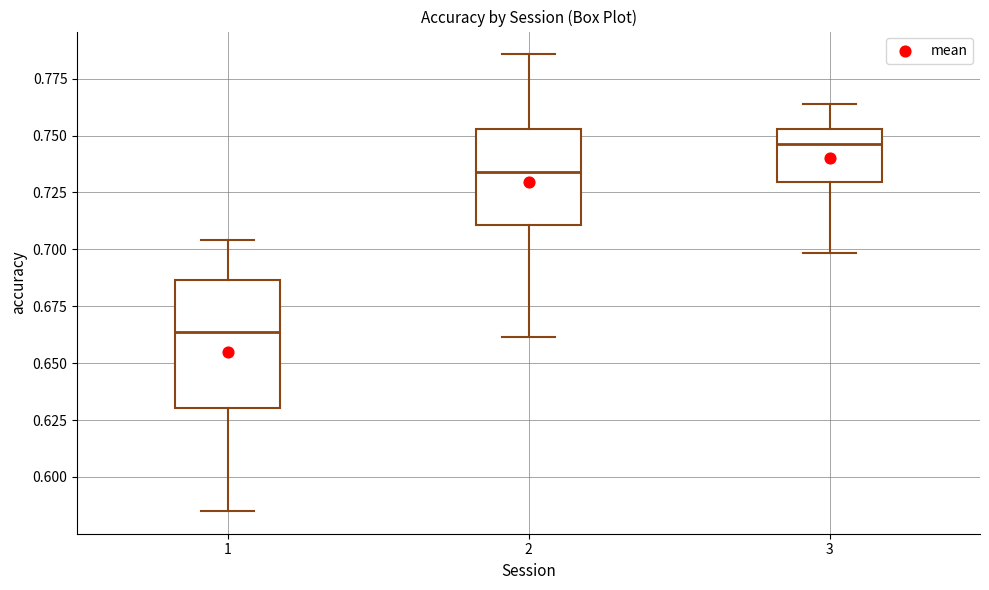

Reading left to right, read every box against the y-axis: the position of its median line, the range the box covers, and the ends of its whiskers. The values are not printed on the chart, so give them approximately, as read against the axis.

1: median 0.665, box 0.630 to 0.685, whiskers 0.585 to 0.705
2: median 0.735, box 0.710 to 0.755, whiskers 0.660 to 0.785
3: median 0.745, box 0.730 to 0.755, whiskers 0.700 to 0.765